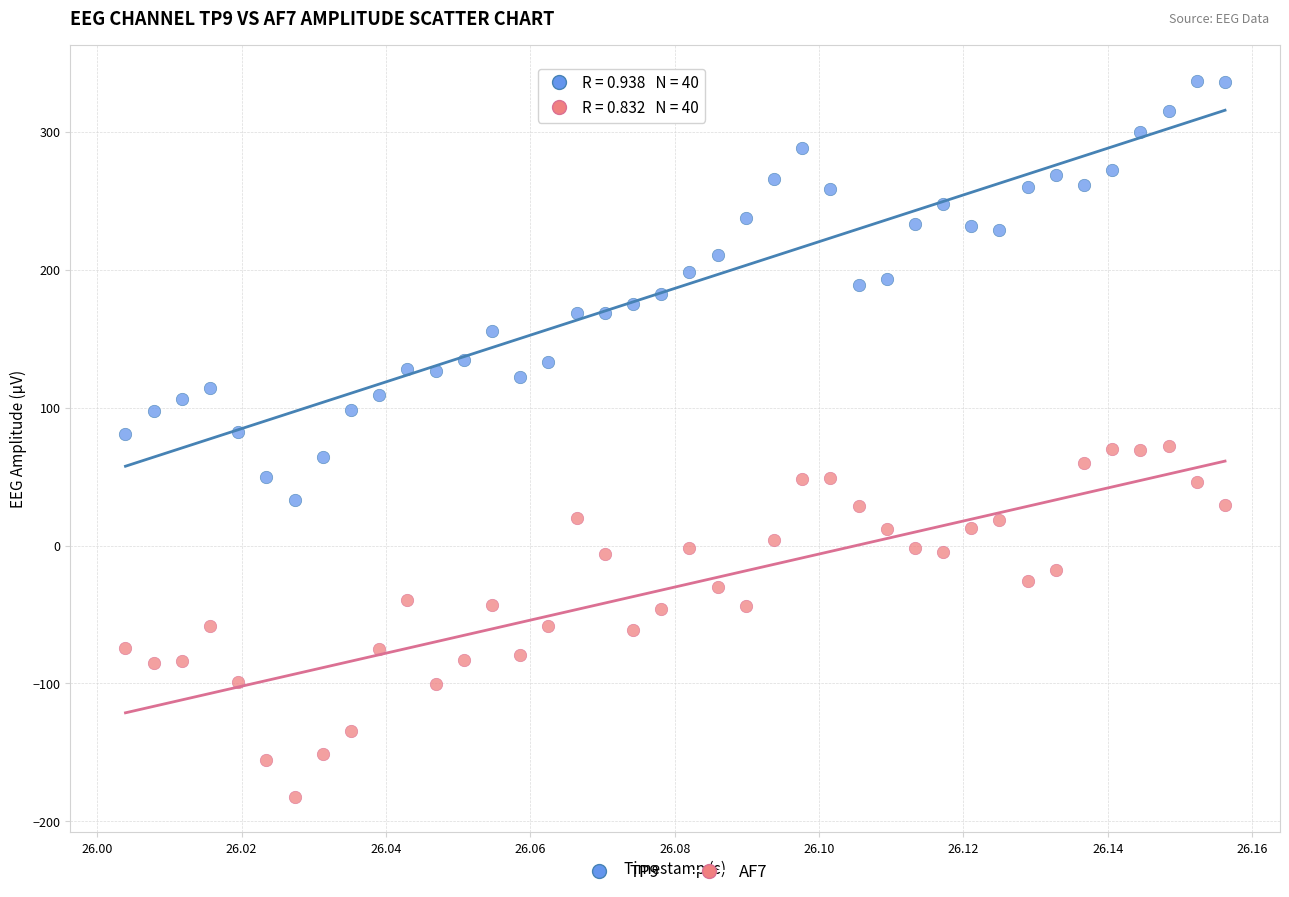

Across all data points, what is the range of Y values (max minus min)?

519.0